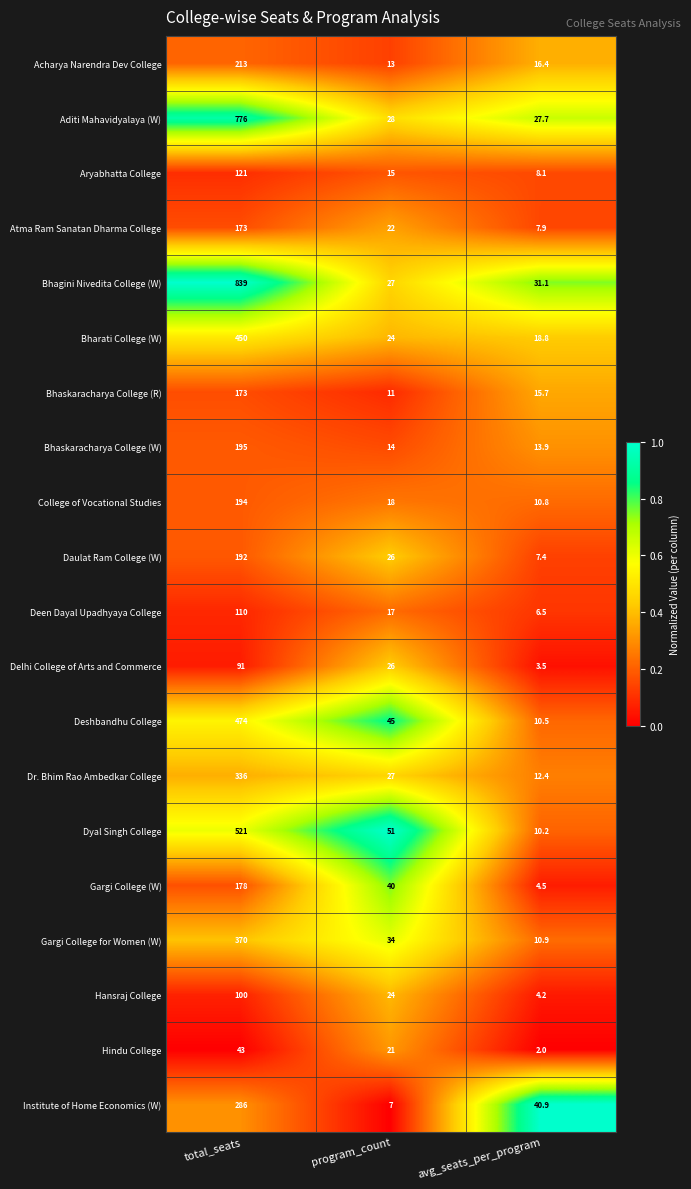

The Acharya Narendra Dev College series shows 7.4 at program_count. True or false?

False